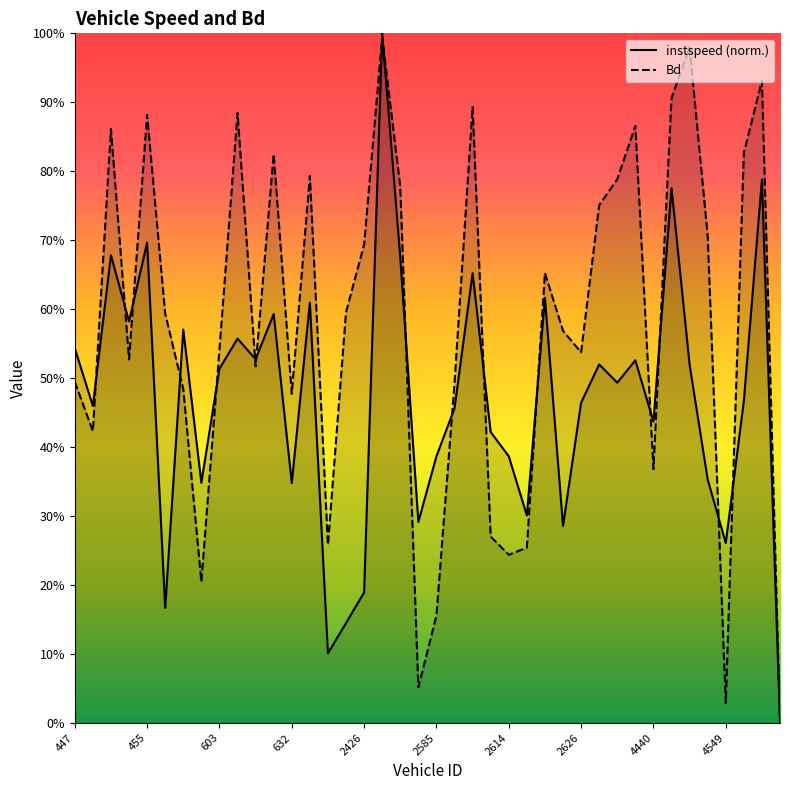

What is the spread (max minus min) of values at 613?

0.3